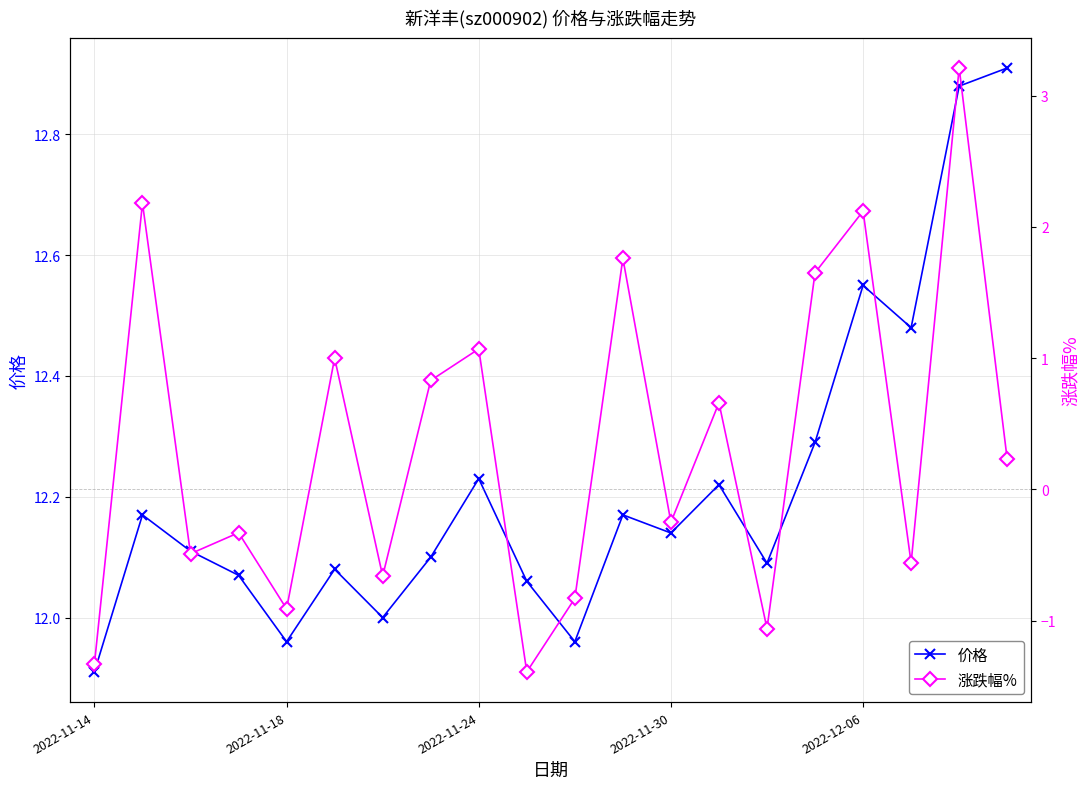

What is the lowest value of the 价格 series?

11.9